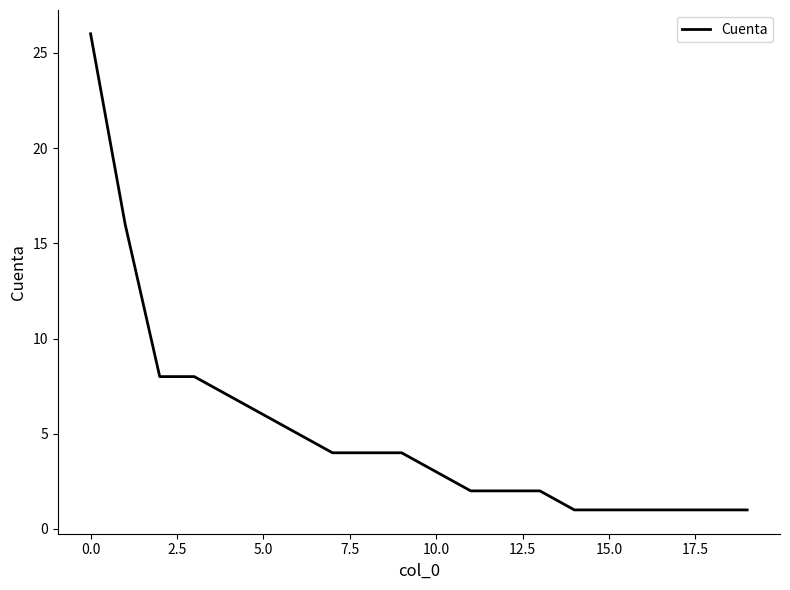

What is the difference between the maximum and minimum values?

25